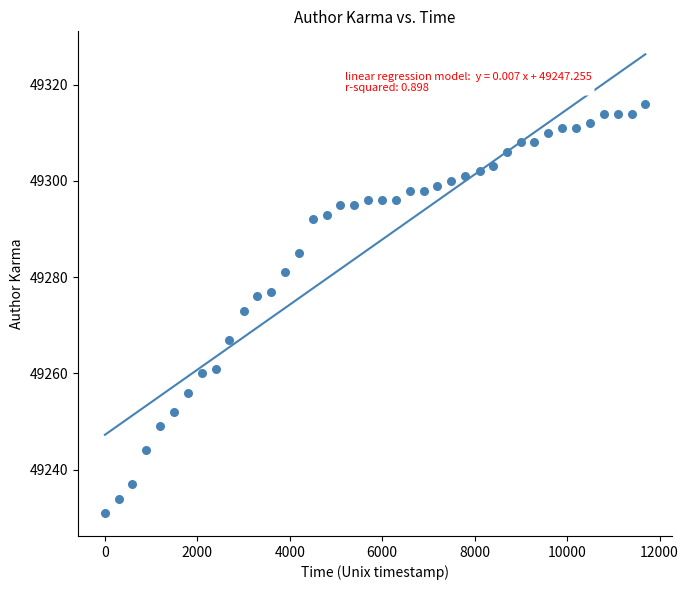

What is the range of Y values (max minus min)?

85